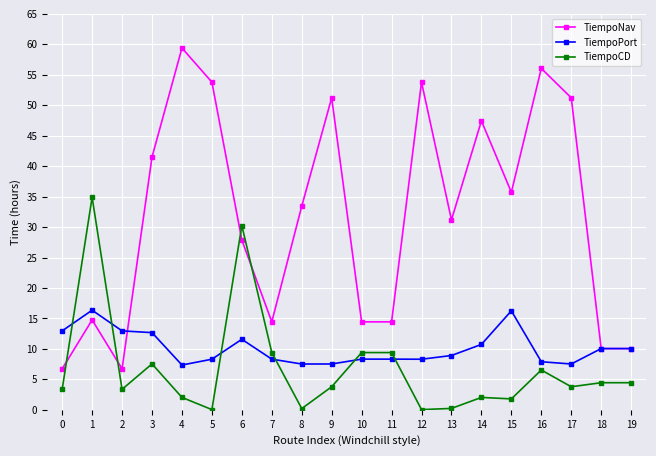

What is the difference between the TiempoPort values at 4 and 7?

1.0